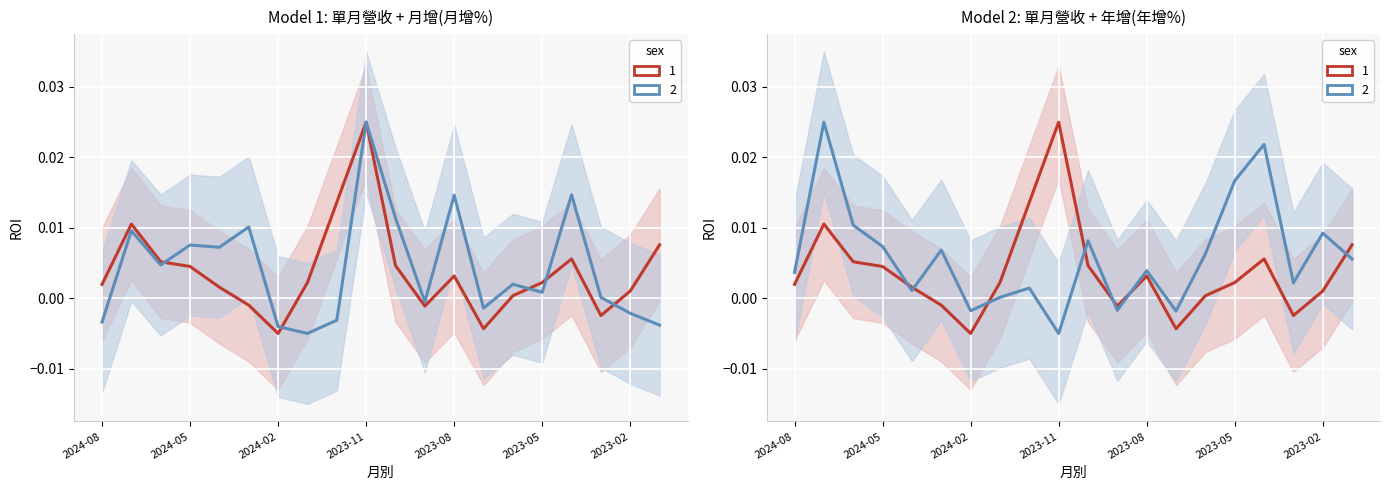

Is this an area chart (filled region under the line)?

No